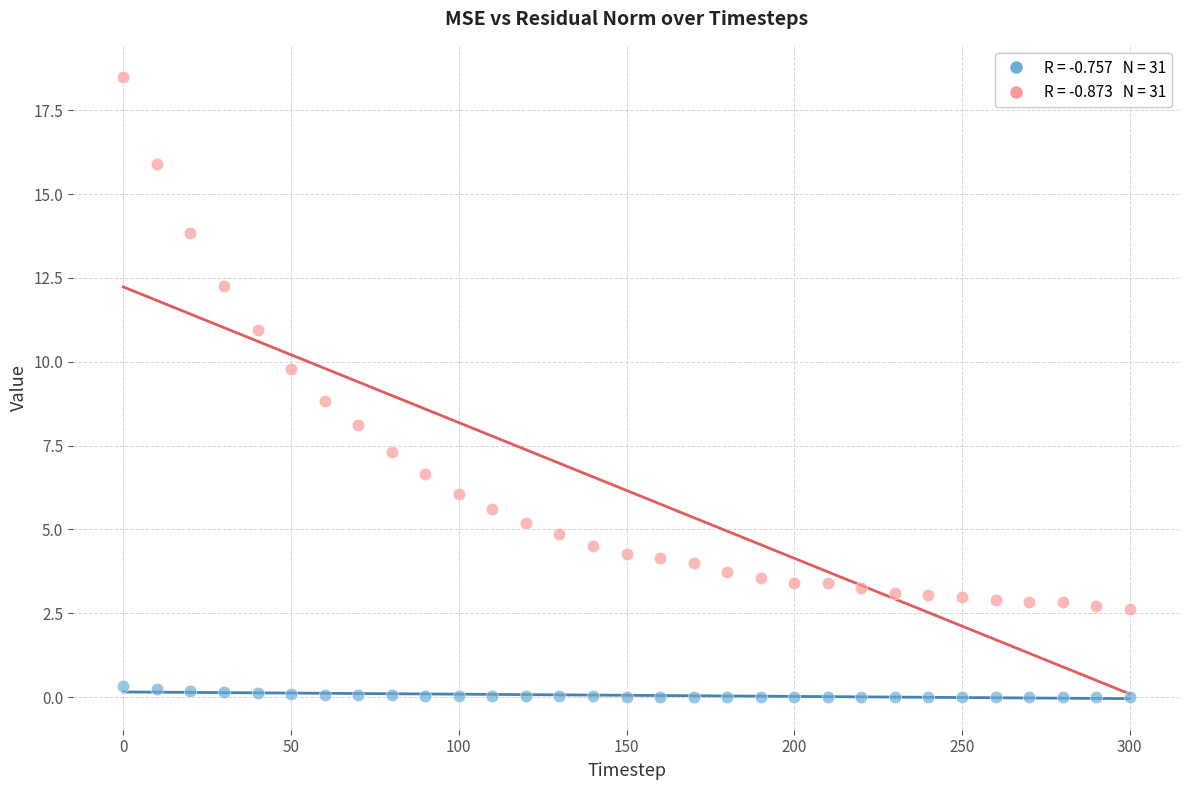

Across all data points, what is the range of Y values (max minus min)?

18.5